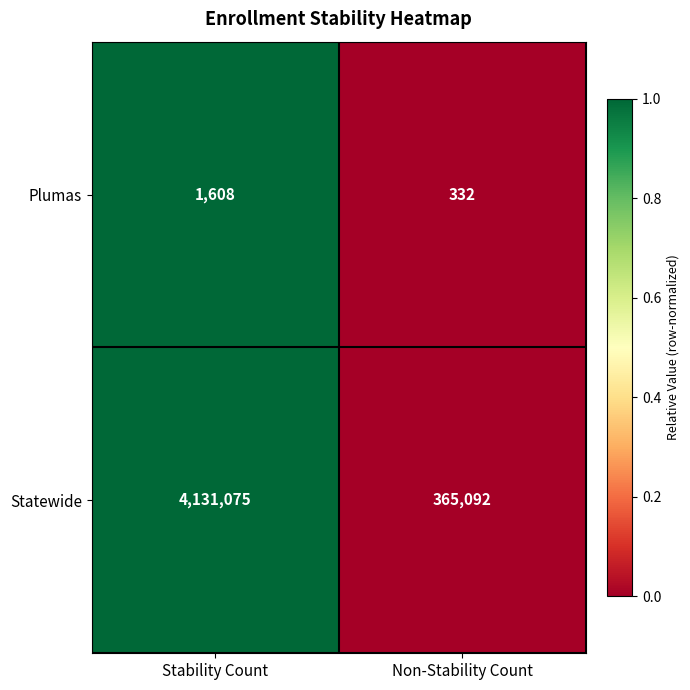

At which category does the chart reach its minimum across all series?

Non-Stability Count